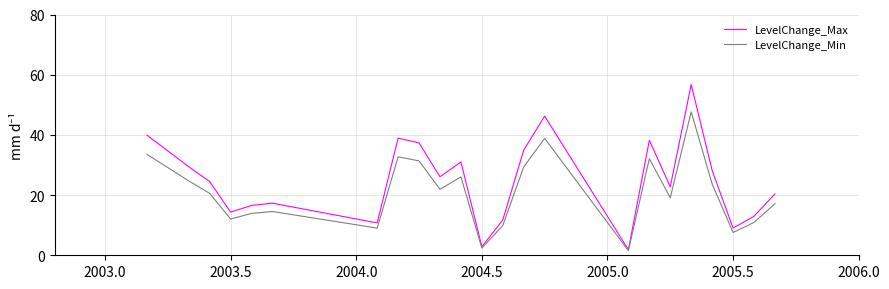

What is the difference between the maximum and second lowest values in the LevelChange_Min series?

45.3